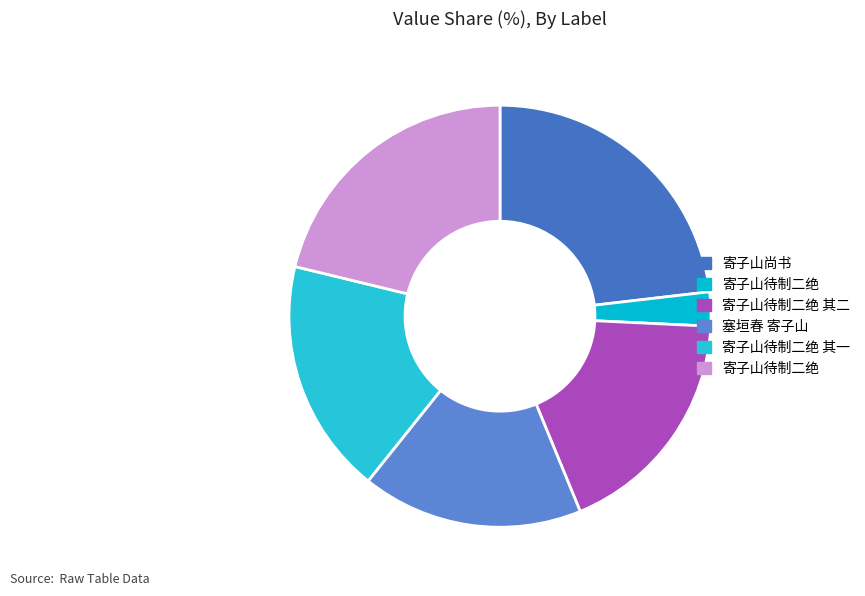

How many segments does this pie chart have?

6